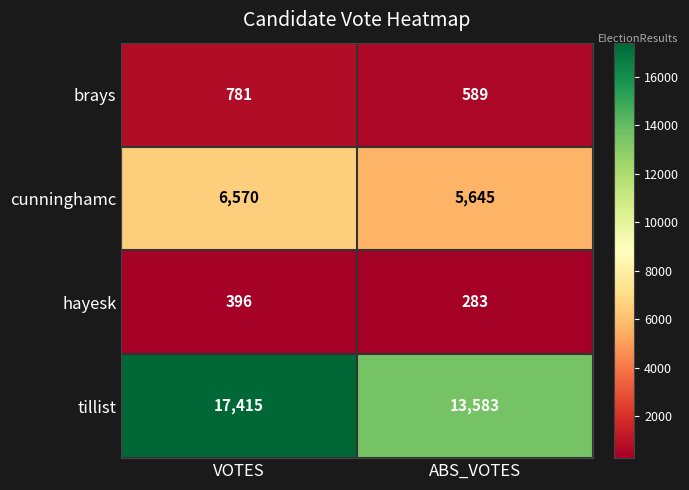

Which category has the highest value across all series?

VOTES